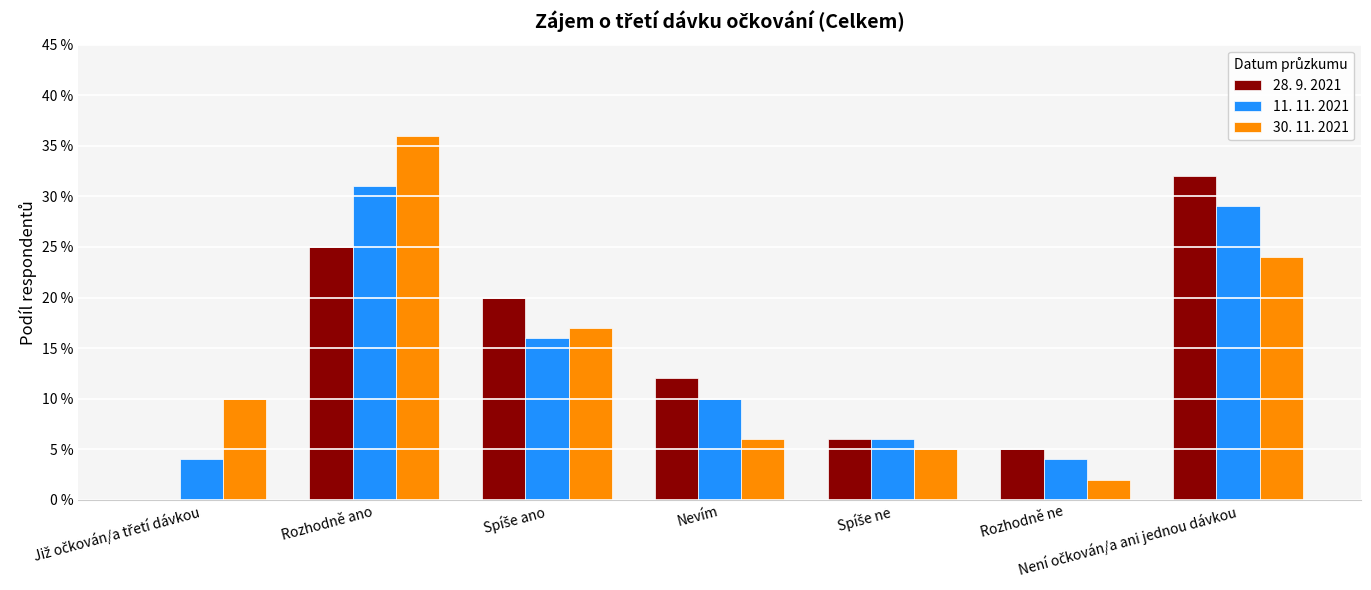

What are all the series names shown in the legend?

28. 9. 2021, 11. 11. 2021, 30. 11. 2021